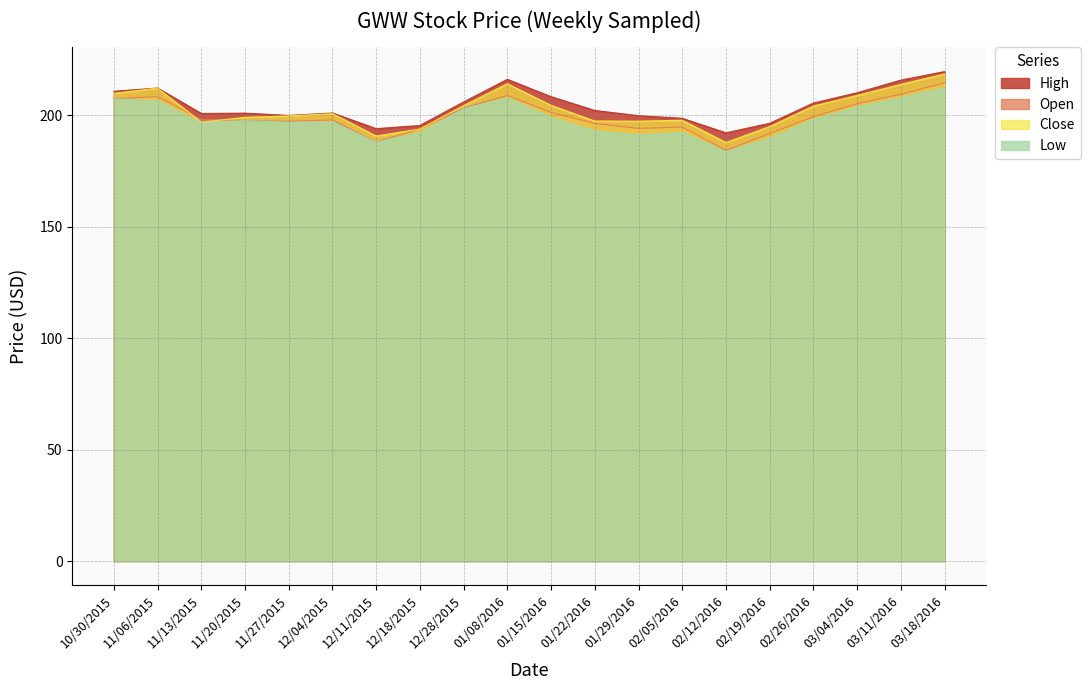

What is the smallest value displayed?

183.7